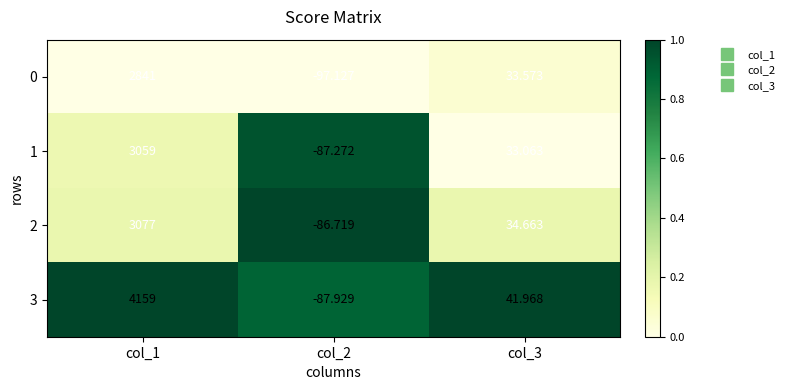

Is the value of 3 at col_2 greater than the value of 0 at col_3?

No